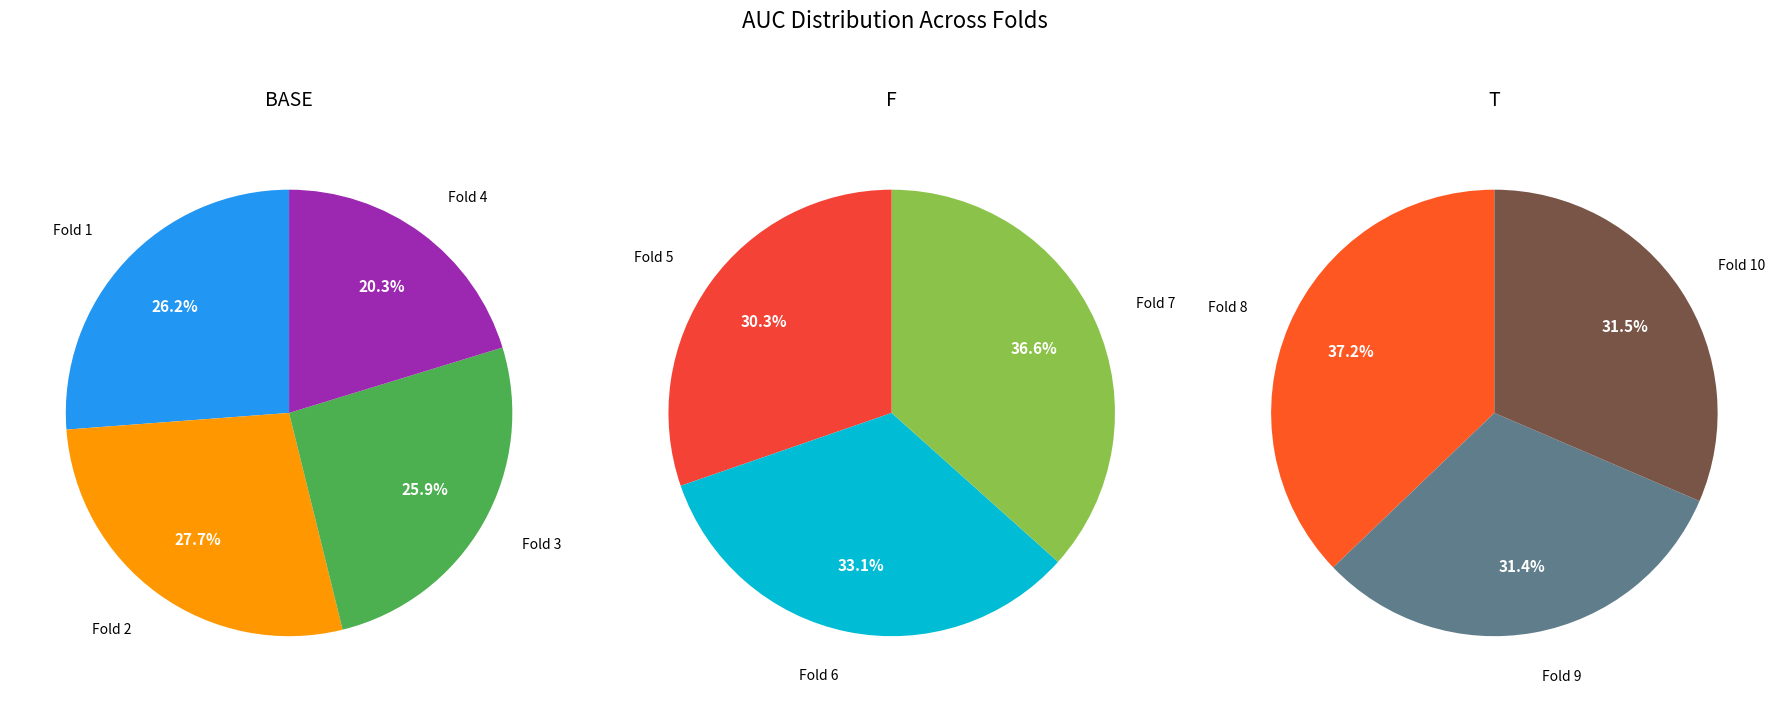

How many segments does this pie chart have?

10